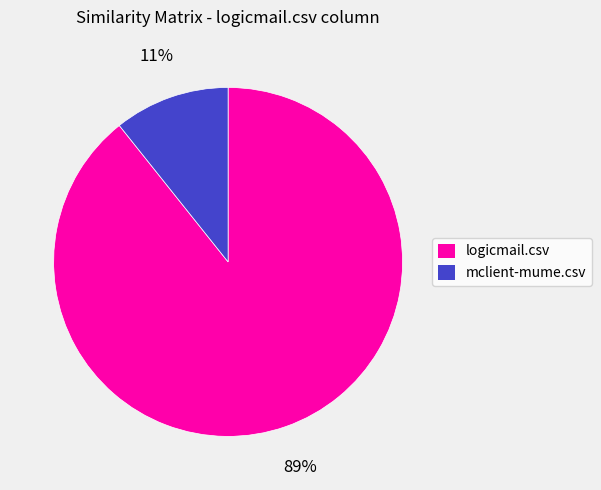

Is there a majority slice in this chart?

Yes